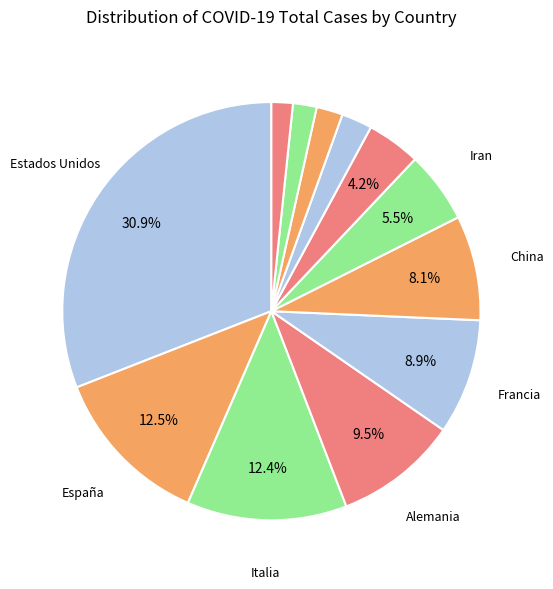

To the nearest percent, what is the difference between the largest and smallest slice percentages?

29%